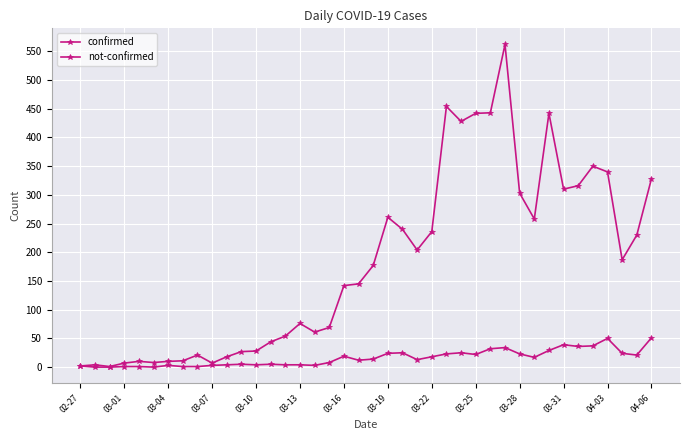

How many values in the not-confirmed series are below 14?

20